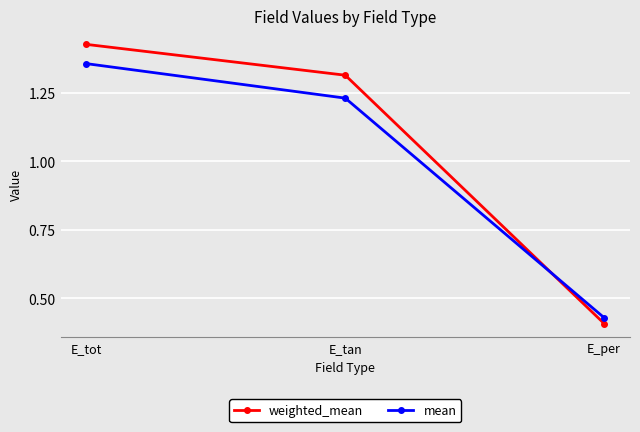

How many lines are shown in the chart?

2